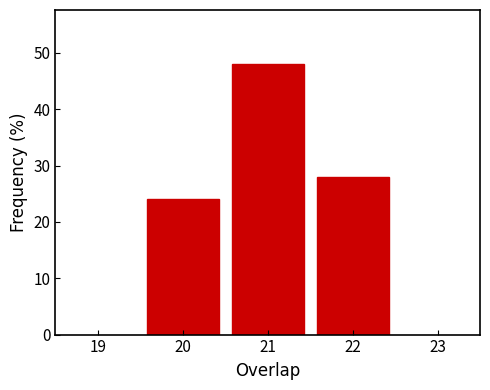

Reading left to right, extract all data points from this chart.

20=24.0	21=48.0	22=28.0